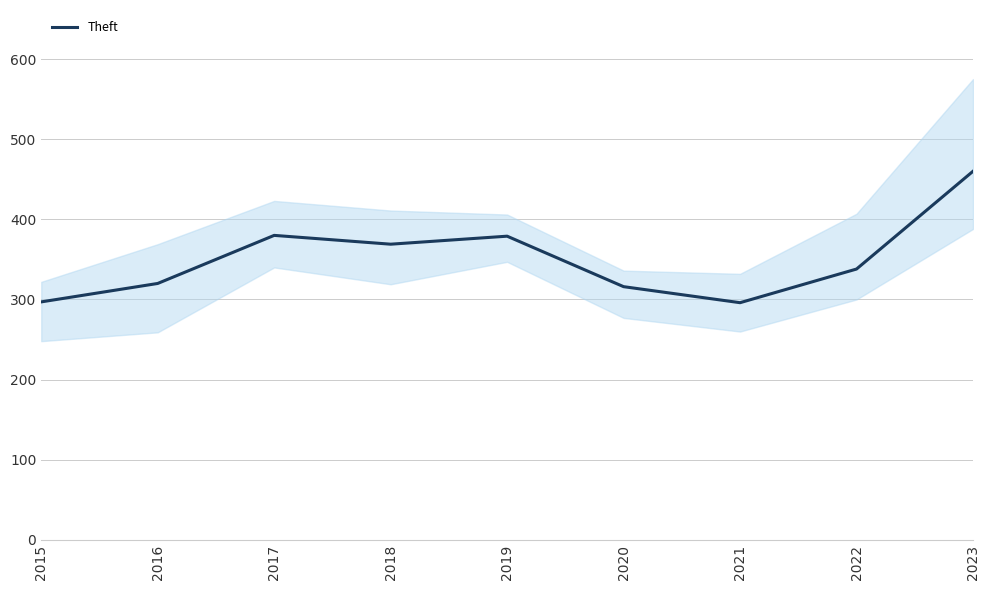

What is the change in value from 2017 to 2021?

-84